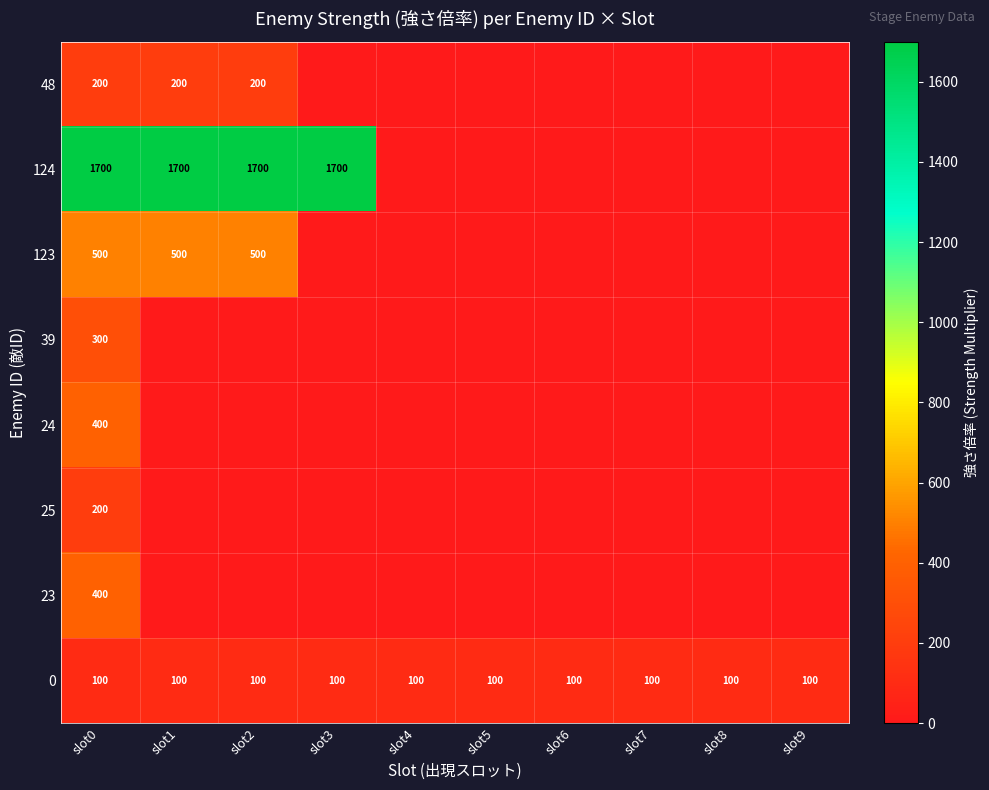

What is the difference between the highest and lowest values at slot9?

100